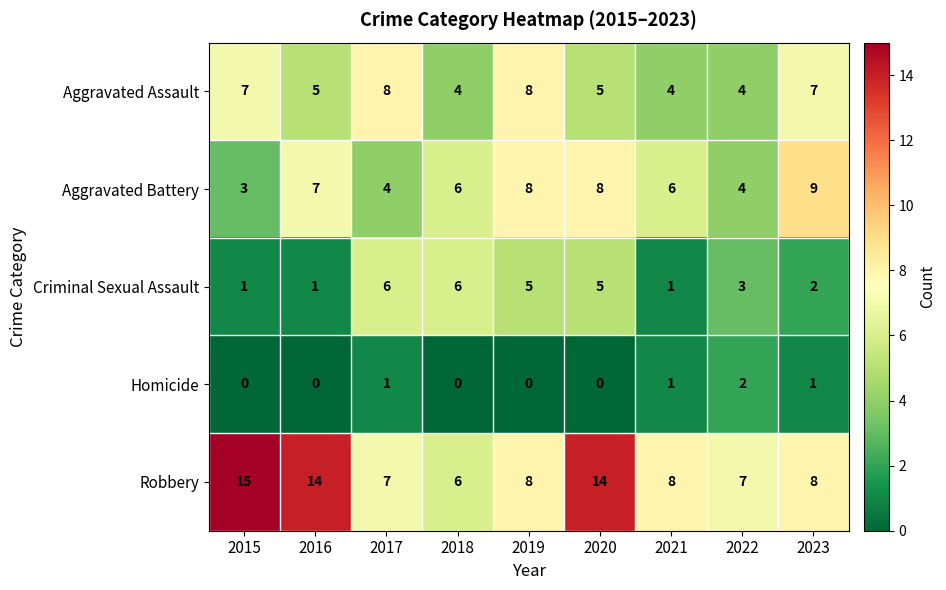

At which label does Criminal Sexual Assault first exceed 3?

2017